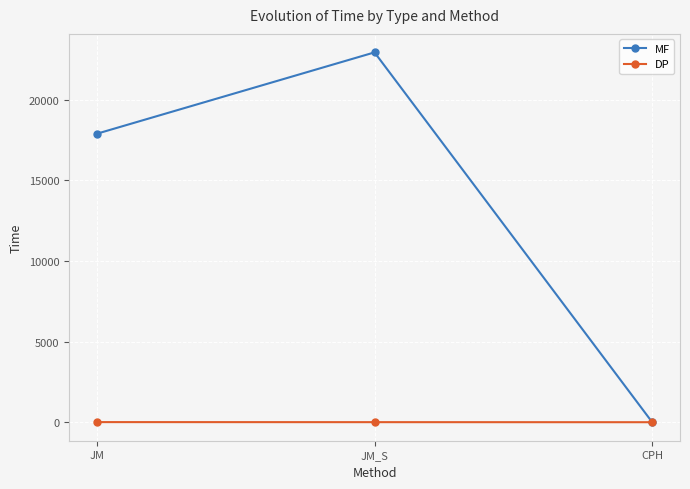

How many lines are shown in the chart?

2